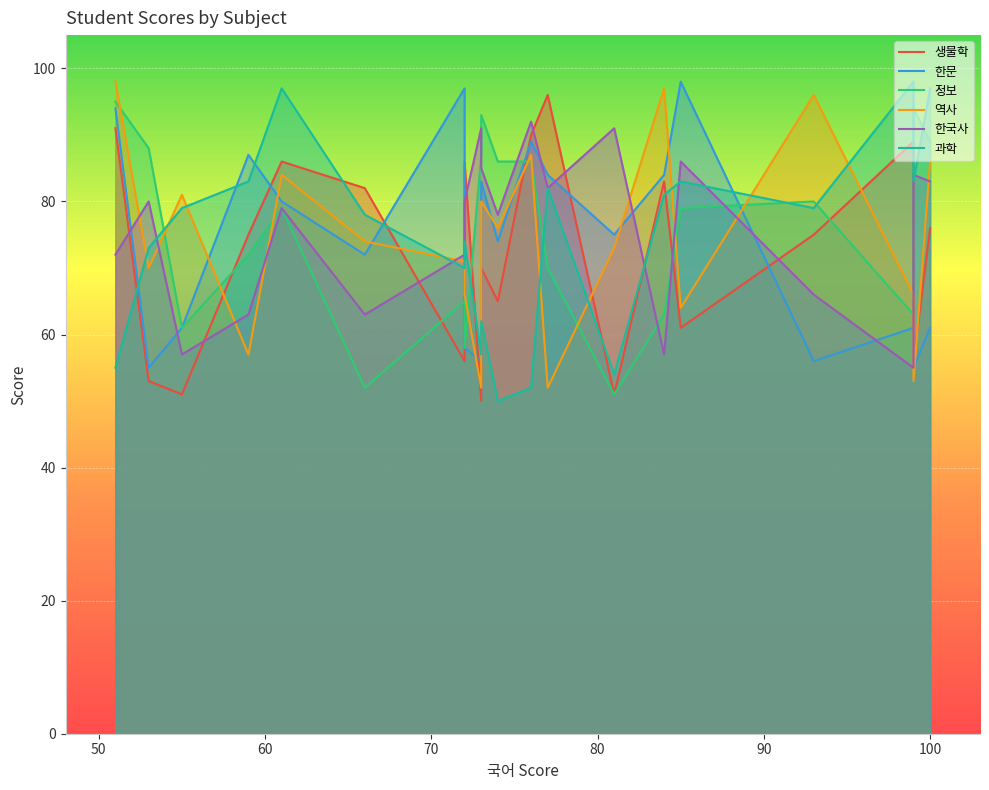

True or false: 역사 has more than 1 points higher than both neighbors.

True